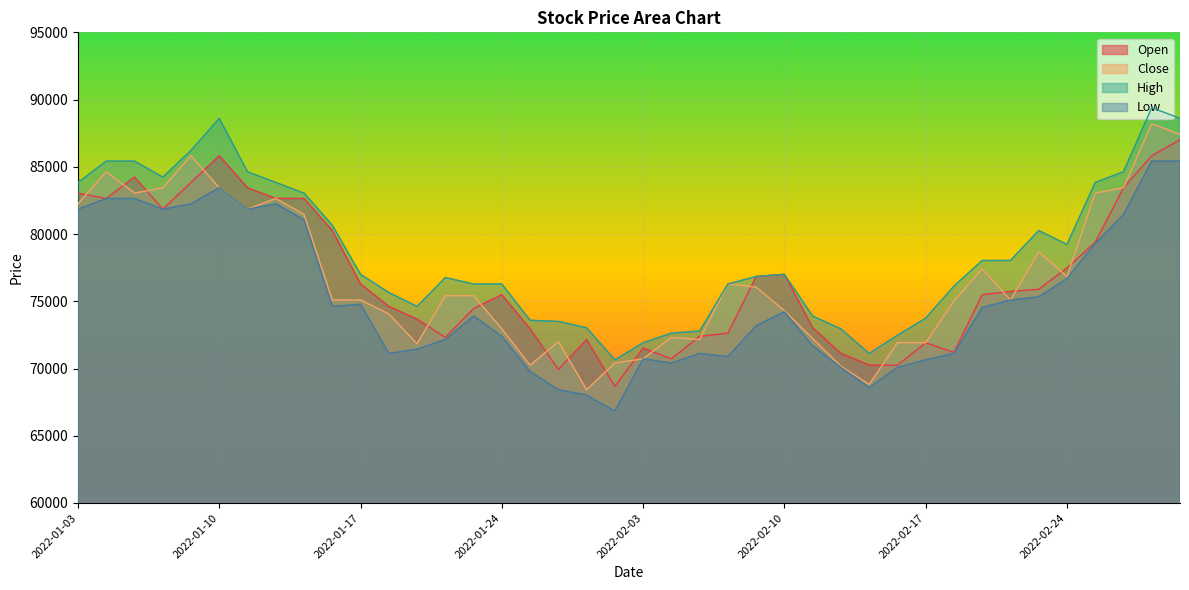

What is the difference between the maximum and minimum values in the Open series?

18357